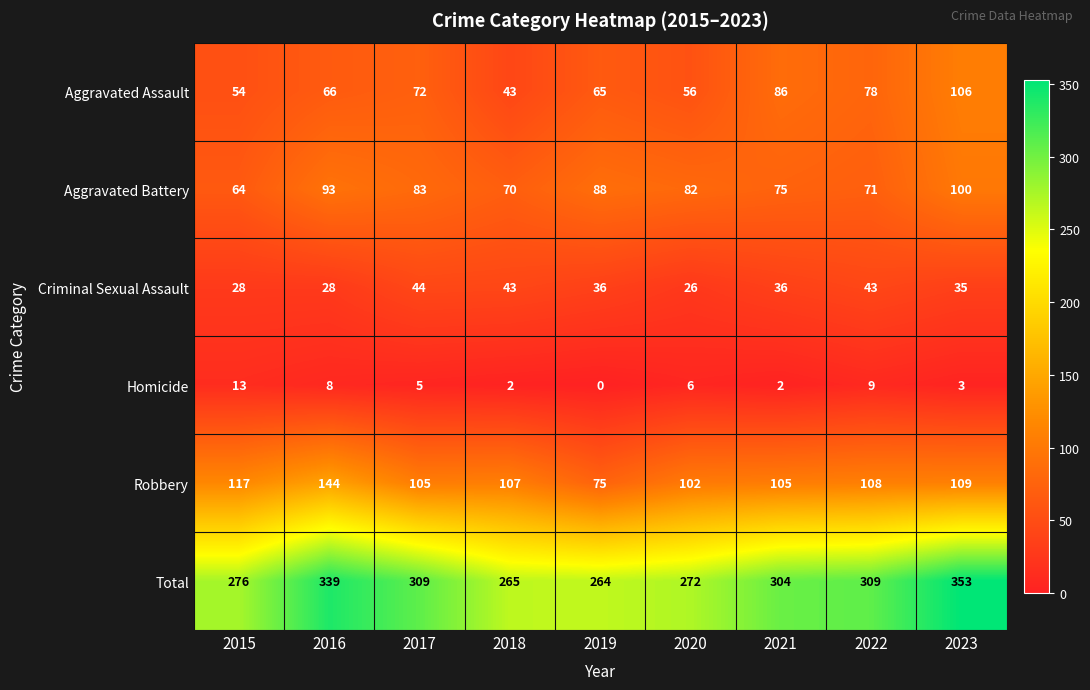

How many distinct data groups are displayed?

6